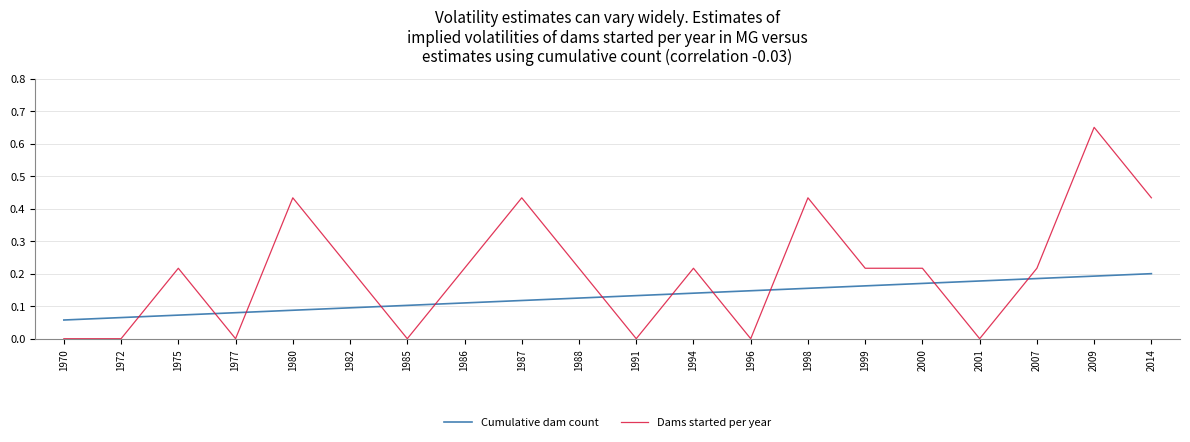

Which series has the largest range (max minus min)?

Dams started per year